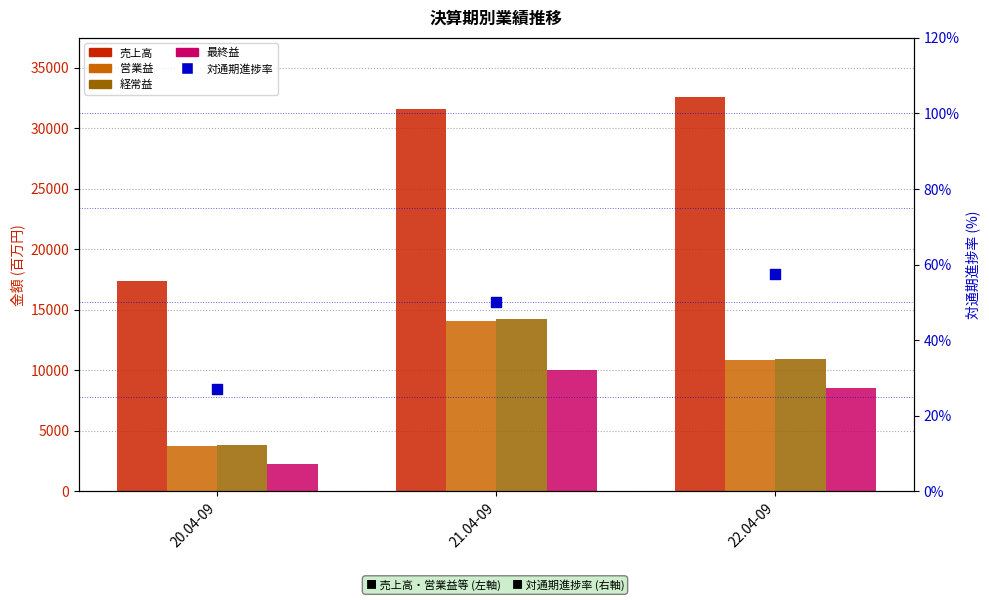

Is the value of 売上高 at 20.04-09 greater than the value of 対通期進捗率 at 22.04-09?

Yes